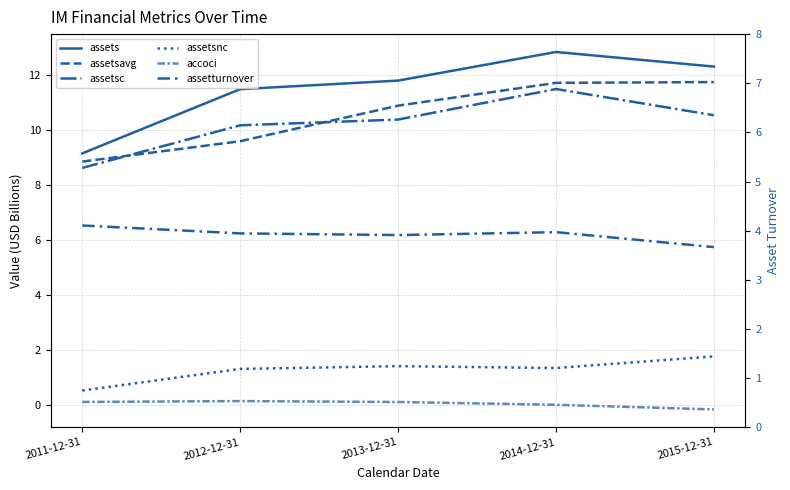

What is the difference between the second highest and second lowest values in the assetsnc series?

0.1